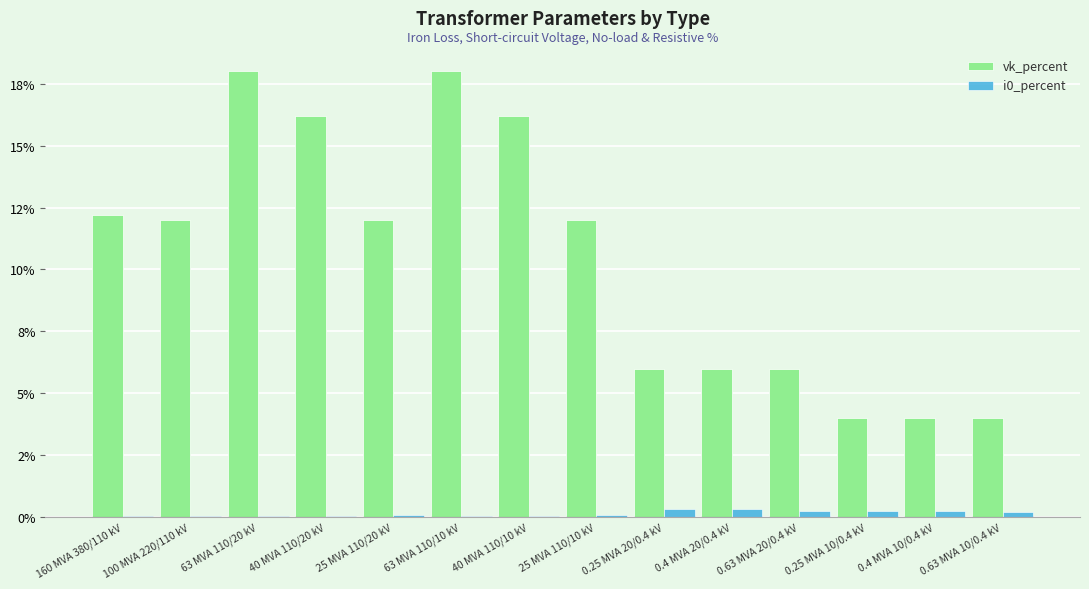

Reading left to right, extract all data points from this chart.

vk_percent: 12.2	12.0	18.0	16.2	12.0	18.0	16.2	12.0	6.0	6.0	6.0	4.0	4.0	4.0
i0_percent: 0.1	0.1	0.0	0.1	0.1	0.0	0.1	0.1	0.3	0.3	0.3	0.2	0.2	0.2